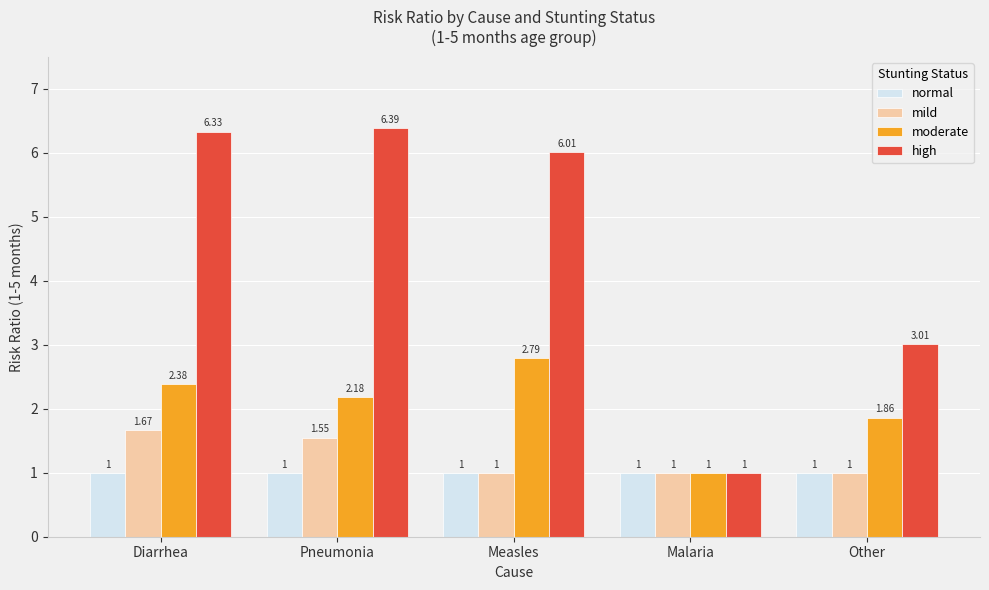

Count the number of data series in this chart.

4